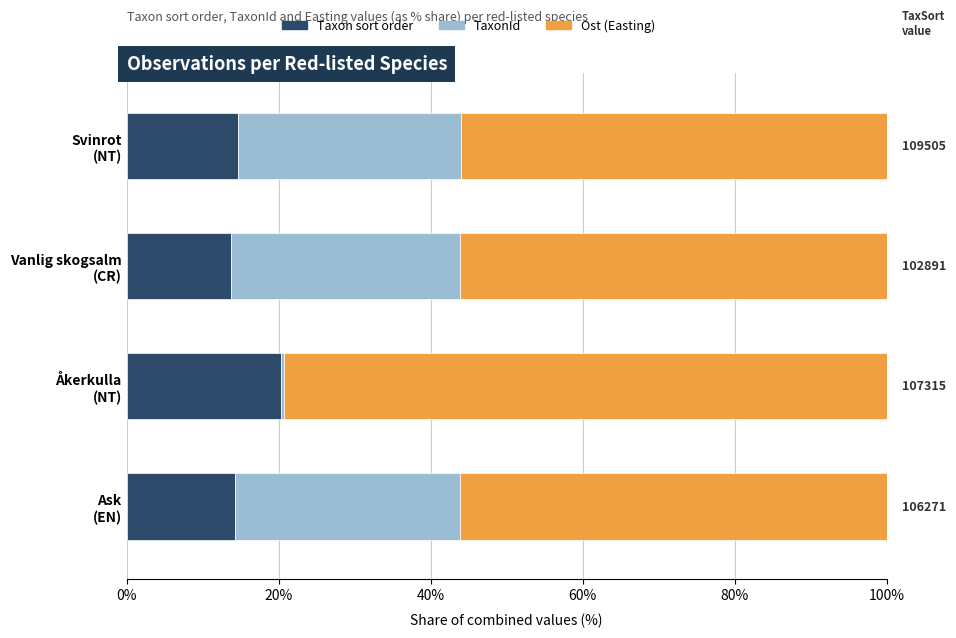

What is the average value of the Taxon sort order series?

15.7